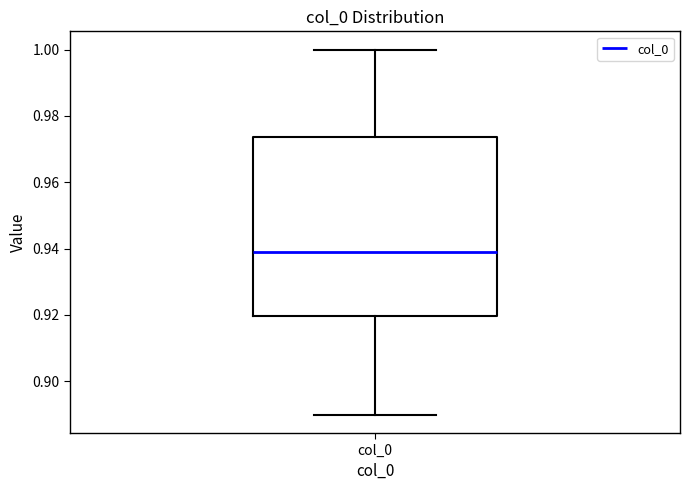

Where does the upper whisker of the box for col_0 end on the y-axis? The values are not printed on the chart, so give them approximately, as read against the axis.

1.000